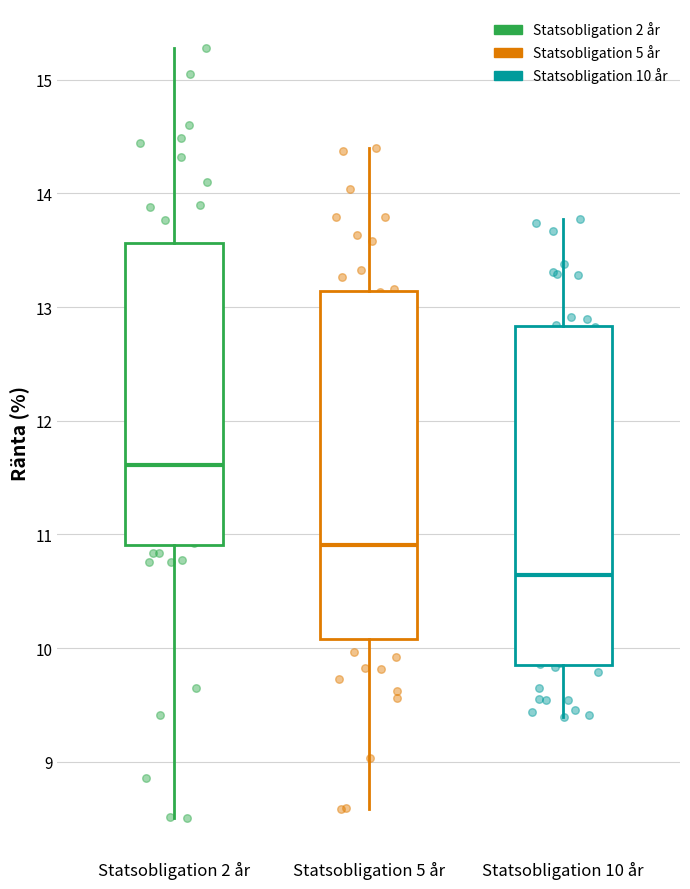

Which box has the lowest median line?

Statsobligation 10 år